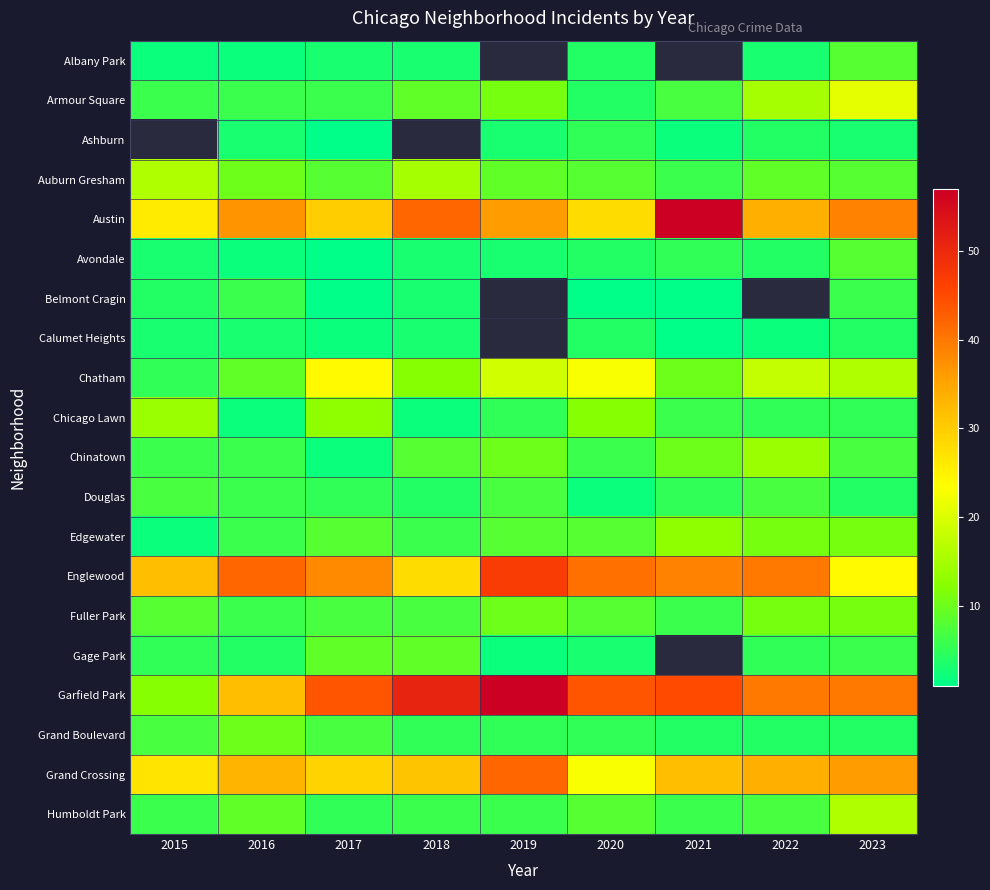

At which label does Garfield Park reach its minimum?

2015